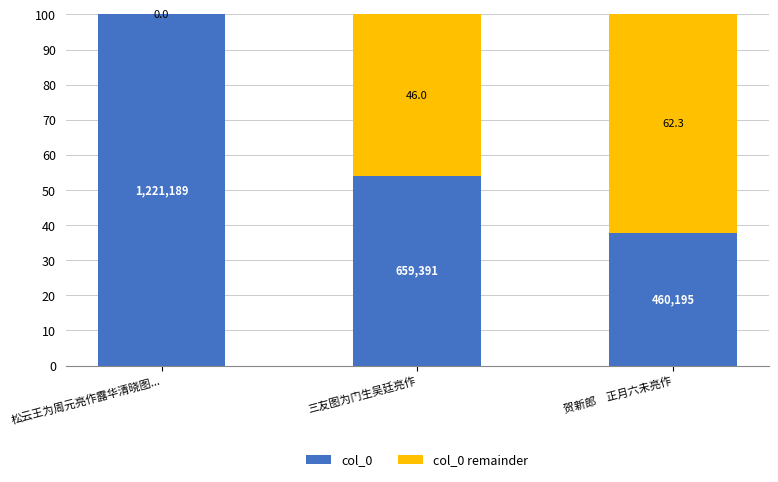

The value of col_0 at 松云王为周元亮作露华清晓图... is 100.0. True or false?

True